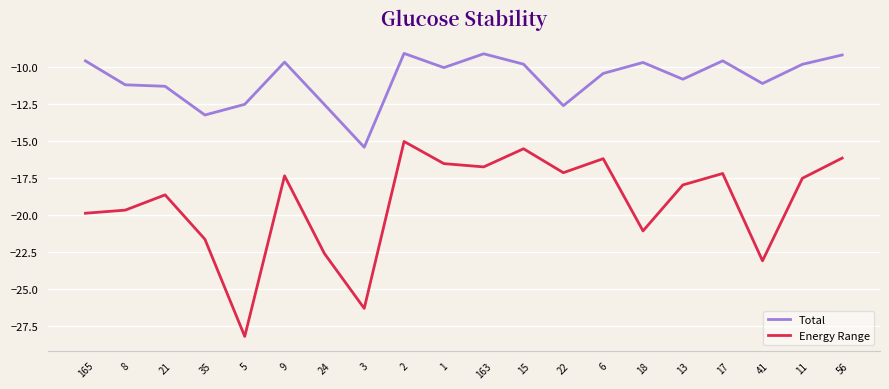

What is the total value across all series at 3?

-41.8